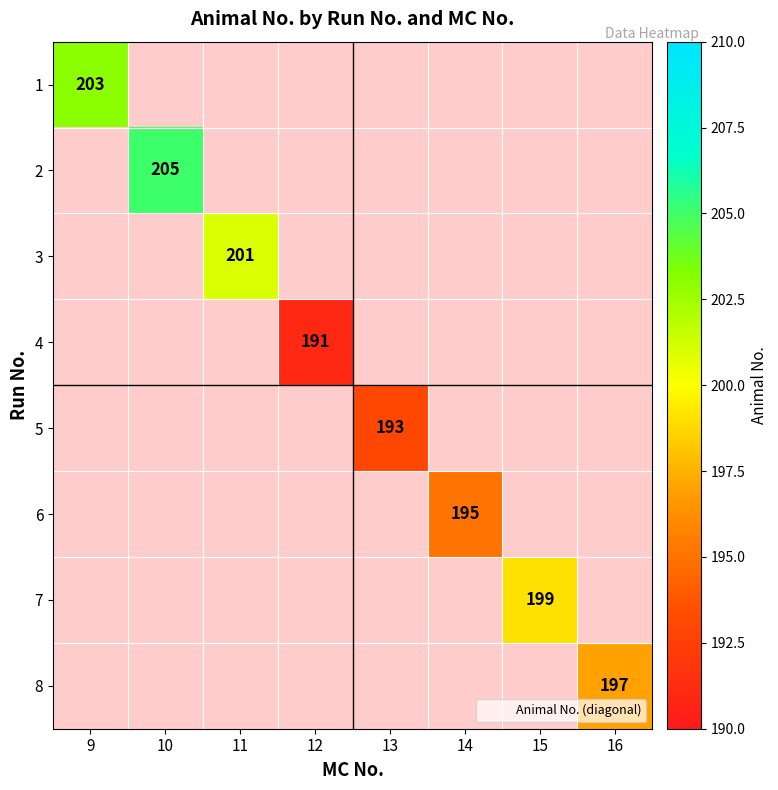

Between 13 and 9, which is larger?

9